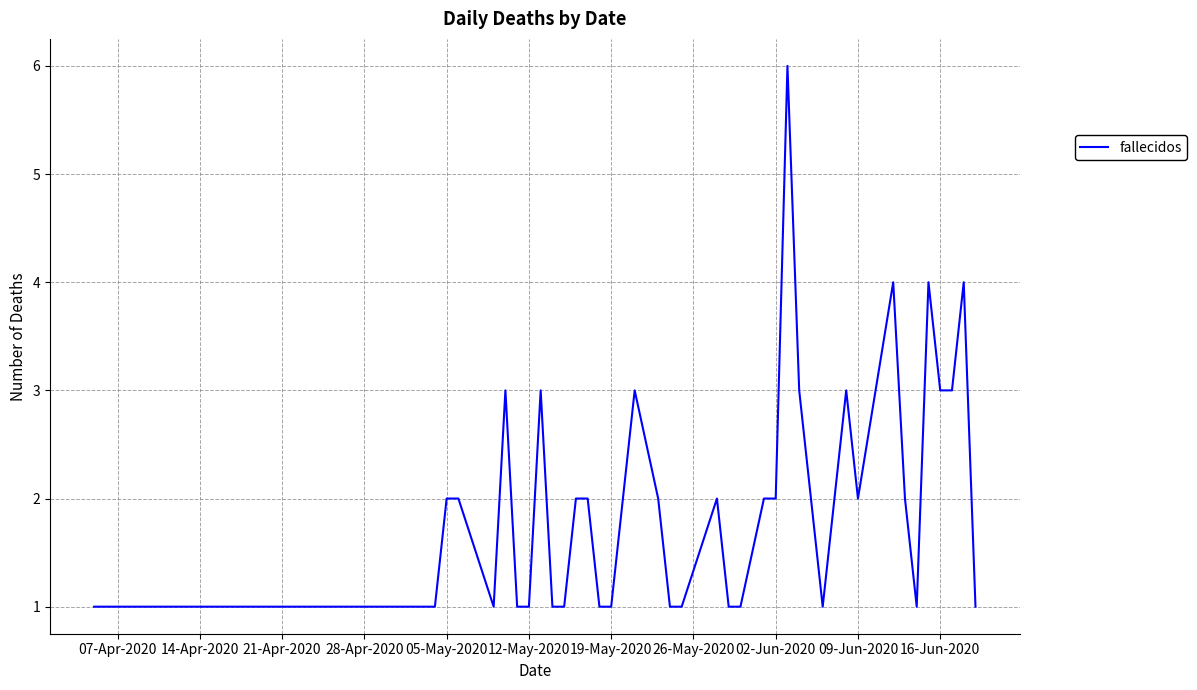

What is the difference between the maximum and minimum values?

5